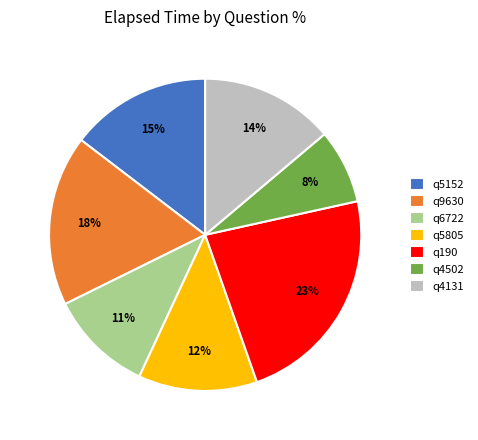

How many slices are in this pie chart?

7